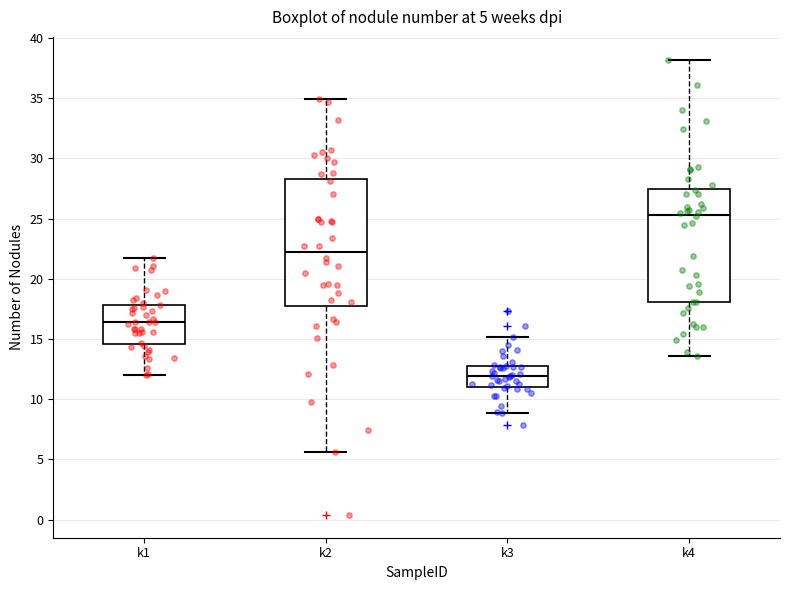

Comparing the boxes themselves (not the whiskers), which one is the tallest?

k2